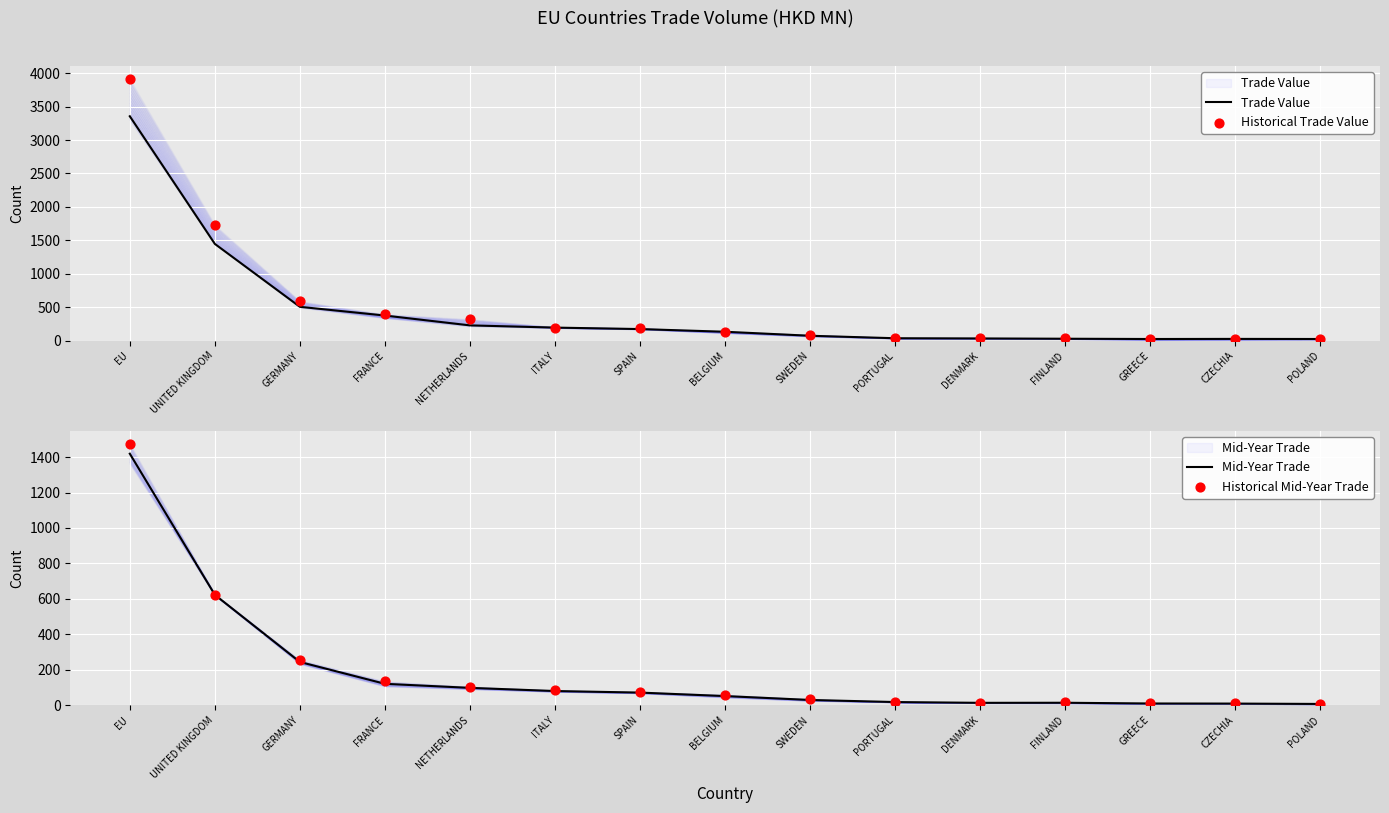

At how many categories does at least one series exceed 1501?

2